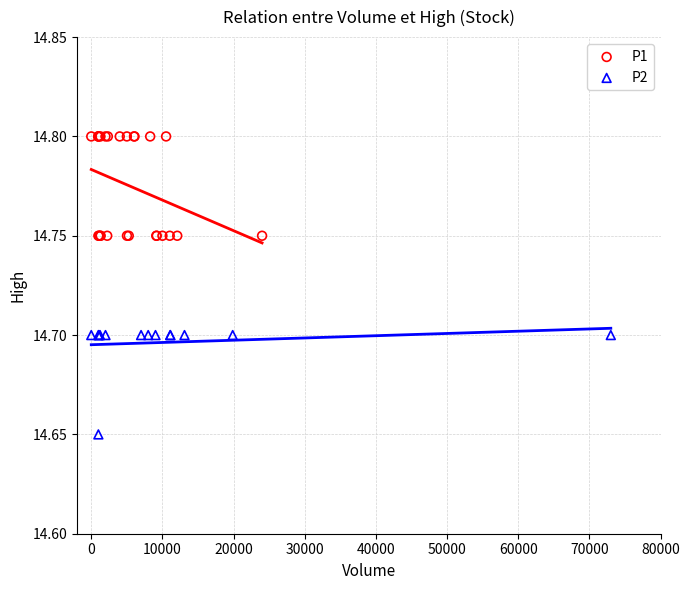

What are all the series names shown in the legend?

P1, P2